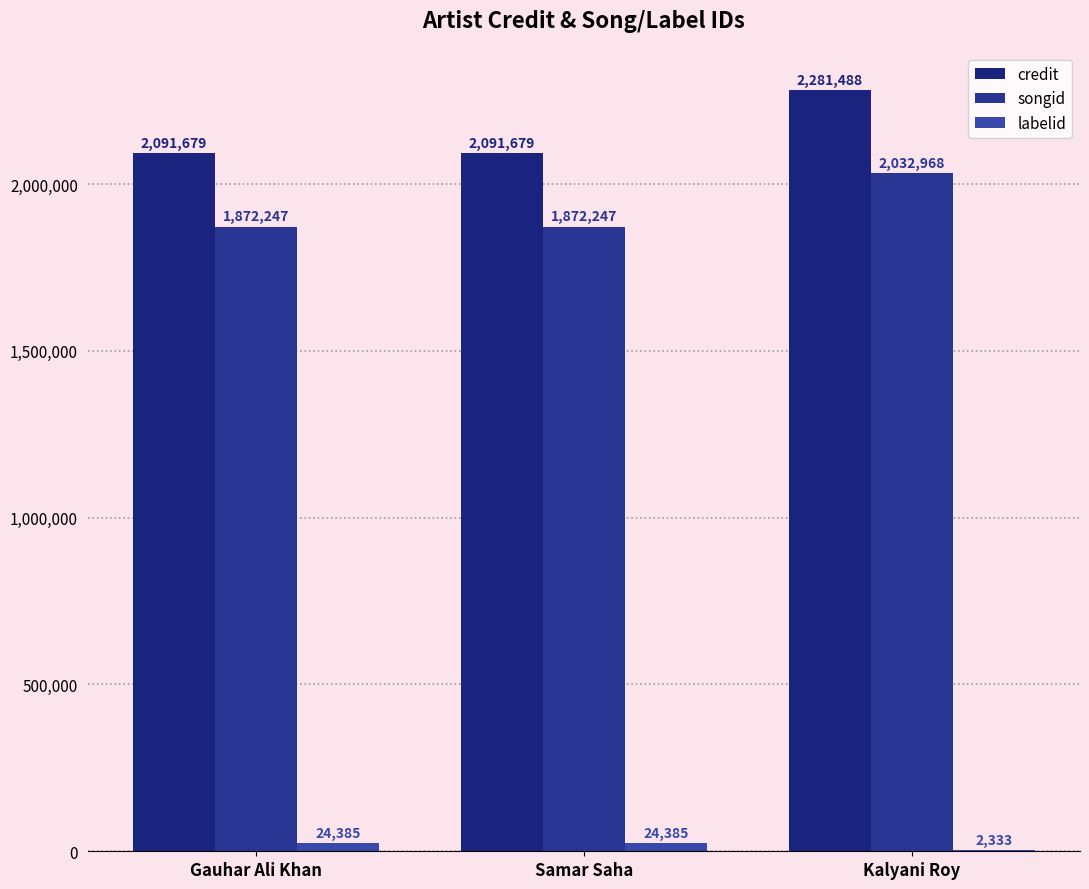

What is the label of the 2nd bar from the right?

Samar Saha